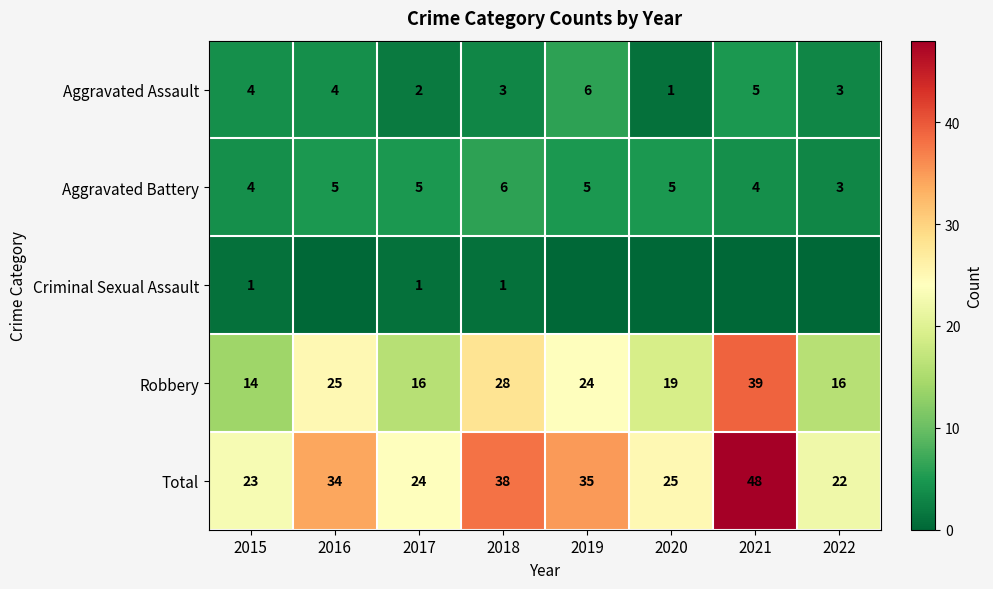

At which category is the sum across all series the highest?

2021